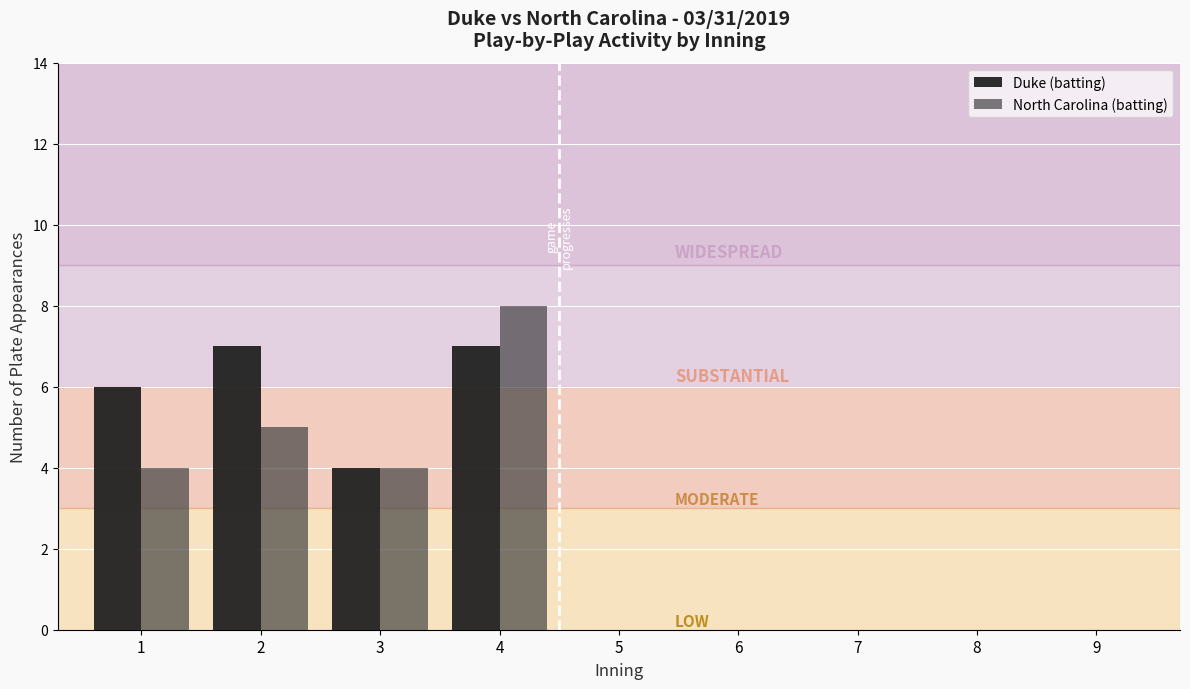

Which series has the largest total across all categories?

Duke (batting)